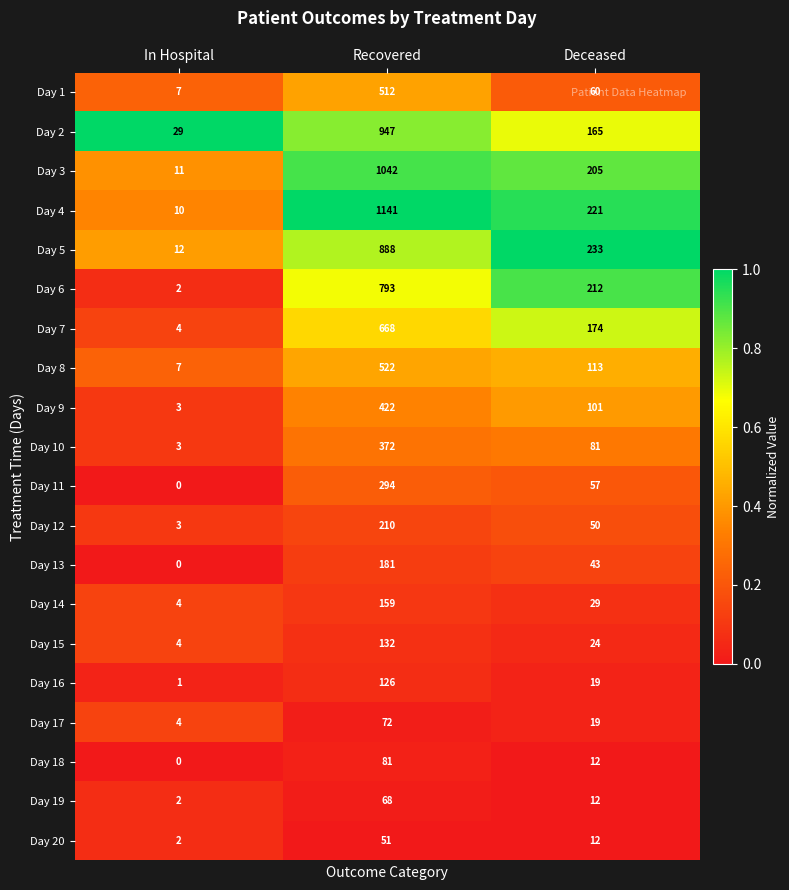

Count the Day 1 values in the range 7 to 512.

3